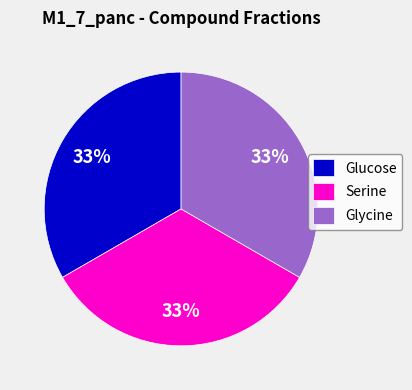

What is the ratio of the value at Glucose to the value at Glycine?

1.0